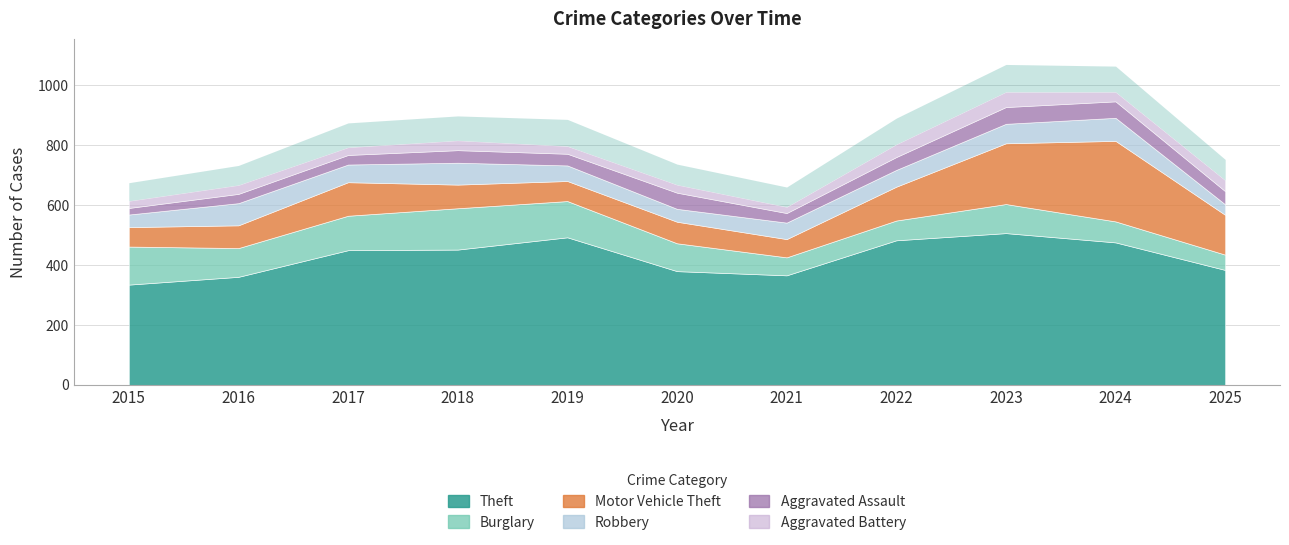

What is the value of the Aggravated Battery point at the 1st from the left?

24